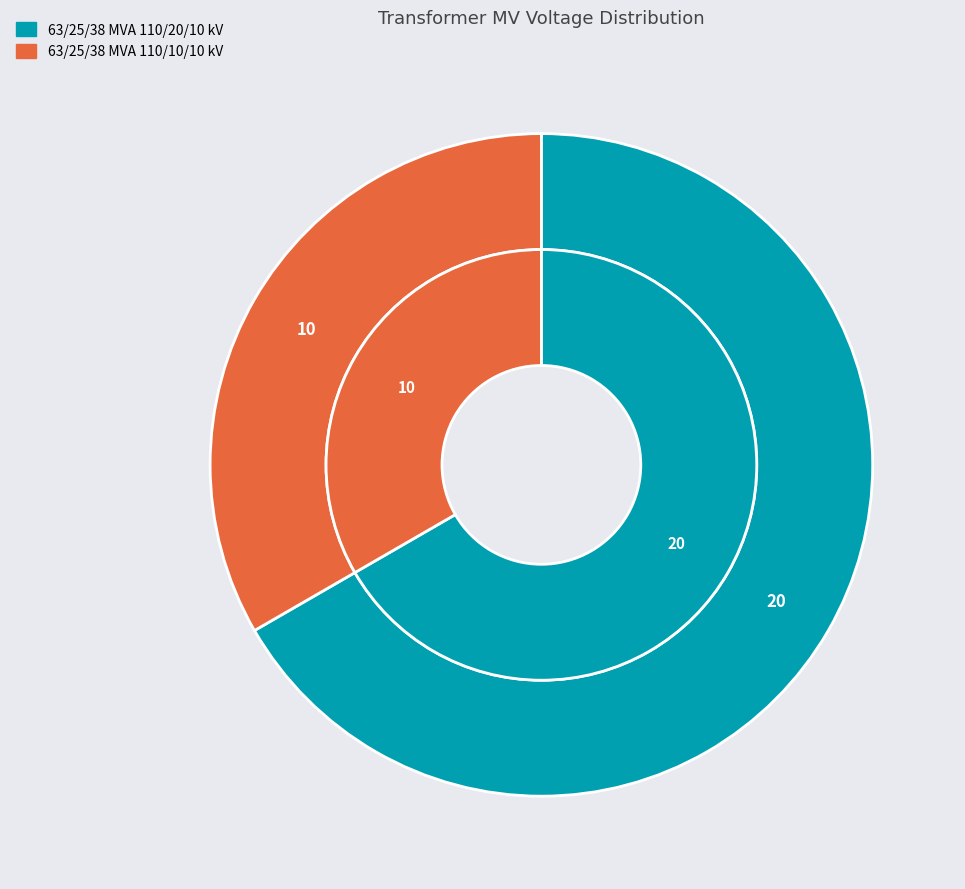

The 63/25/38 MVA 110/20/10 kV slice represents 72% of the pie. True or false?

False